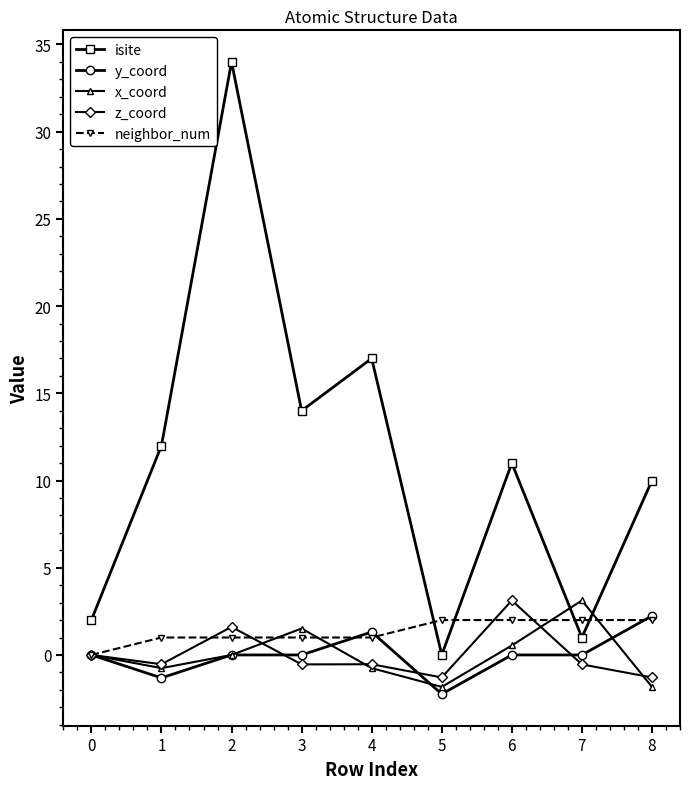

What is the difference between the highest and lowest values at 7?

3.7